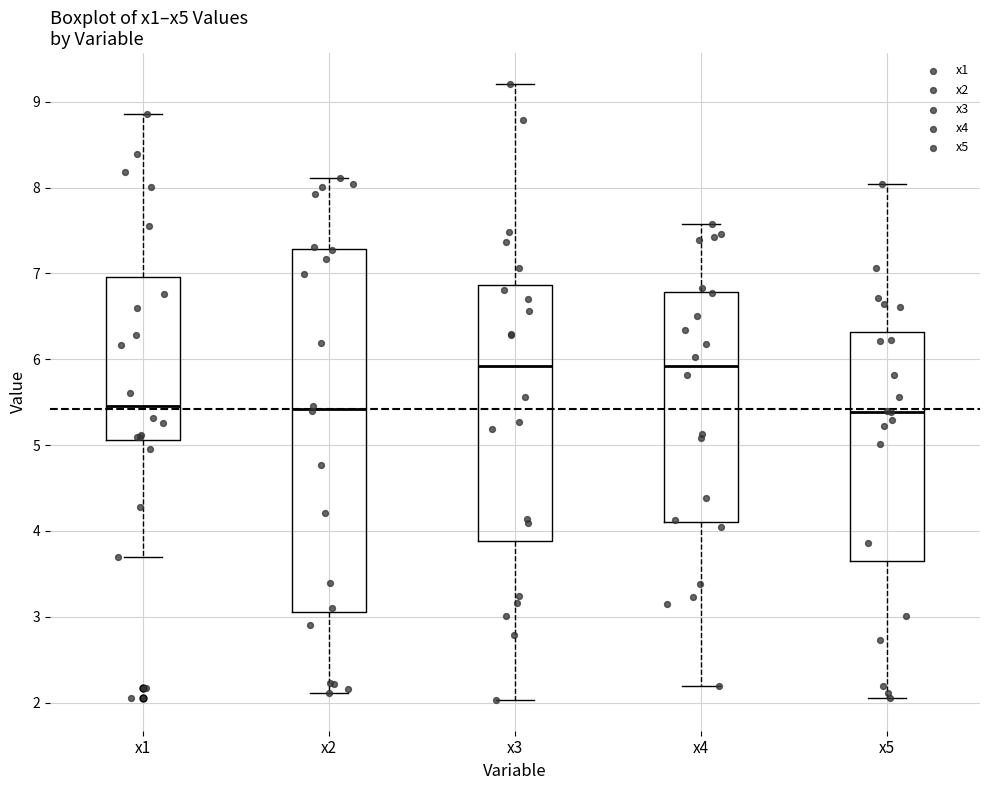

Where is the lower edge of the box for x2 on the y-axis? The values are not printed on the chart, so give them approximately, as read against the axis.

3.0